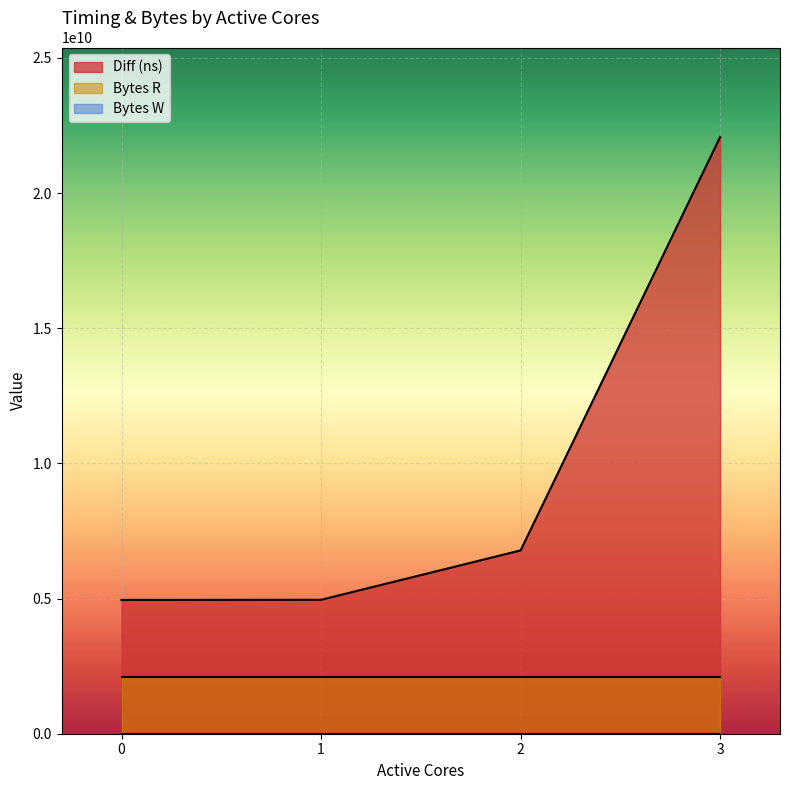

True or false: Diff (ns) and Bytes W intersect in this chart.

False